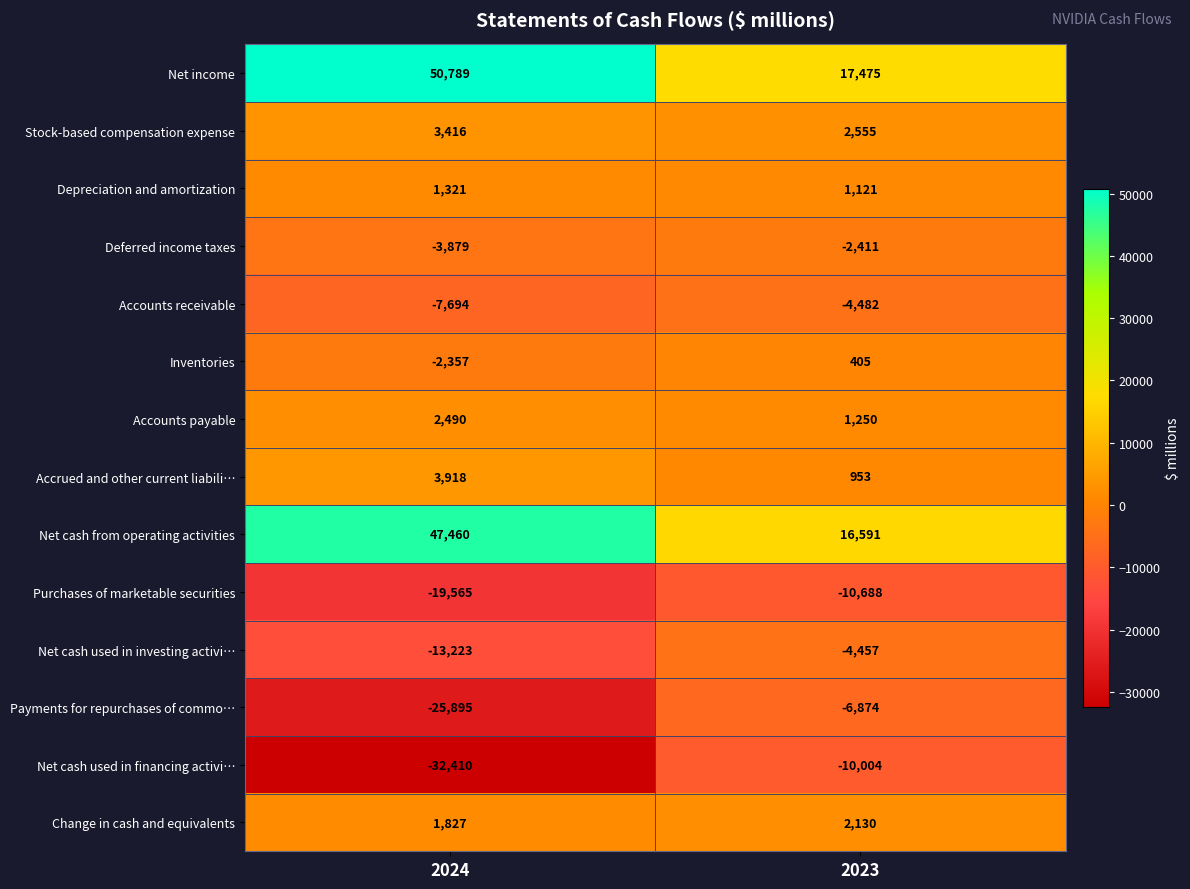

Rank the series at 2024 from lowest to highest value.

Net cash used in financing activi…, Payments for repurchases of commo…, Purchases of marketable securities, Net cash used in investing activi…, Accounts receivable, Deferred income taxes, Inventories, Depreciation and amortization, Change in cash and equivalents, Accounts payable, Stock-based compensation expense, Accrued and other current liabili…, Net cash from operating activities, Net income